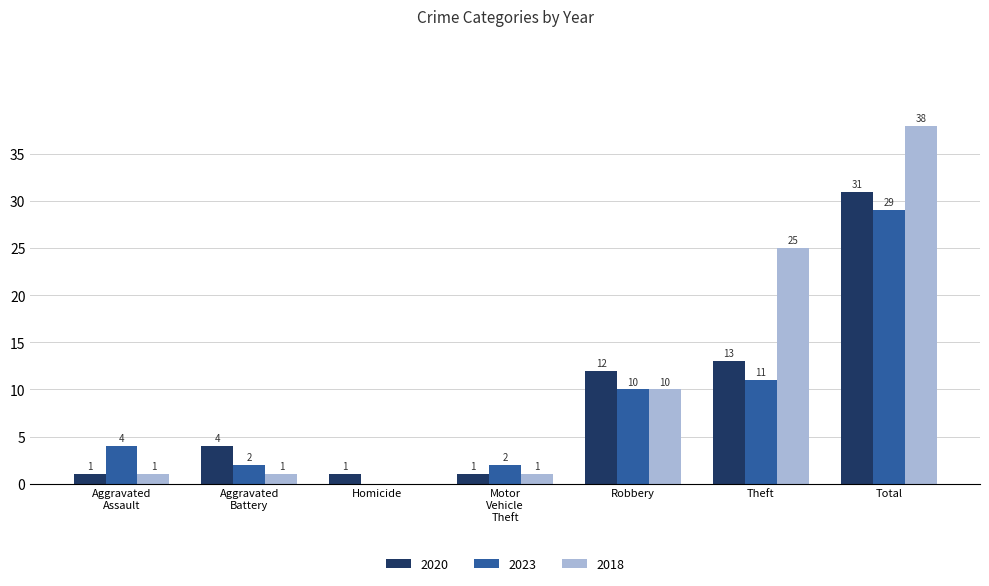

What is the greatest value displayed?

38